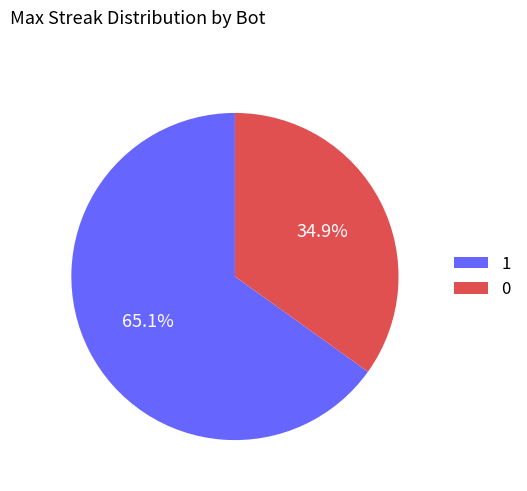

To the nearest percent, what is the difference between the largest and smallest slice percentages?

30%